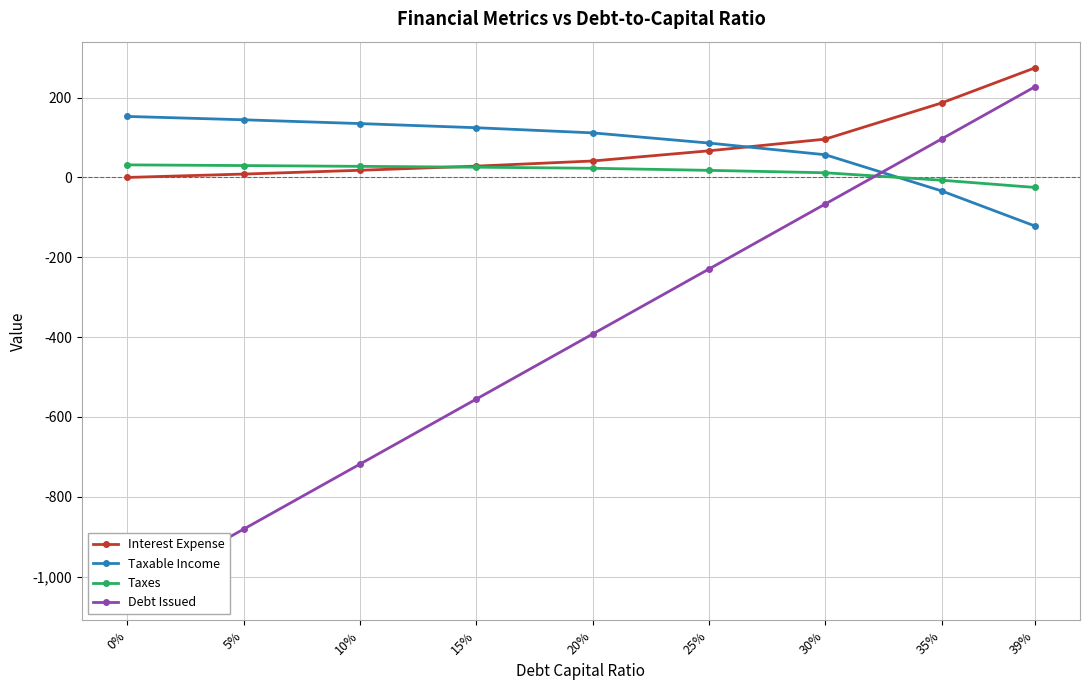

What position from the left is 5%?

2